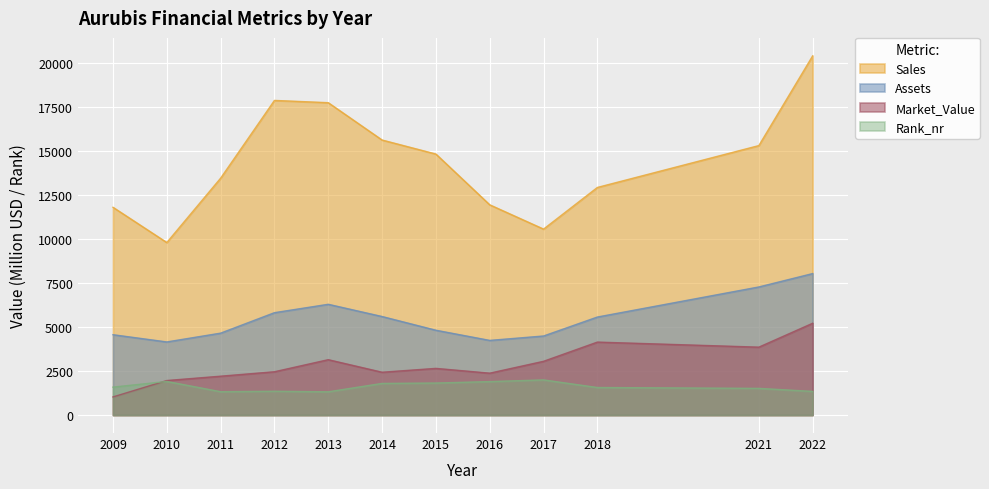

What is the value of the Market_Value point at the 3rd from the left?

2206